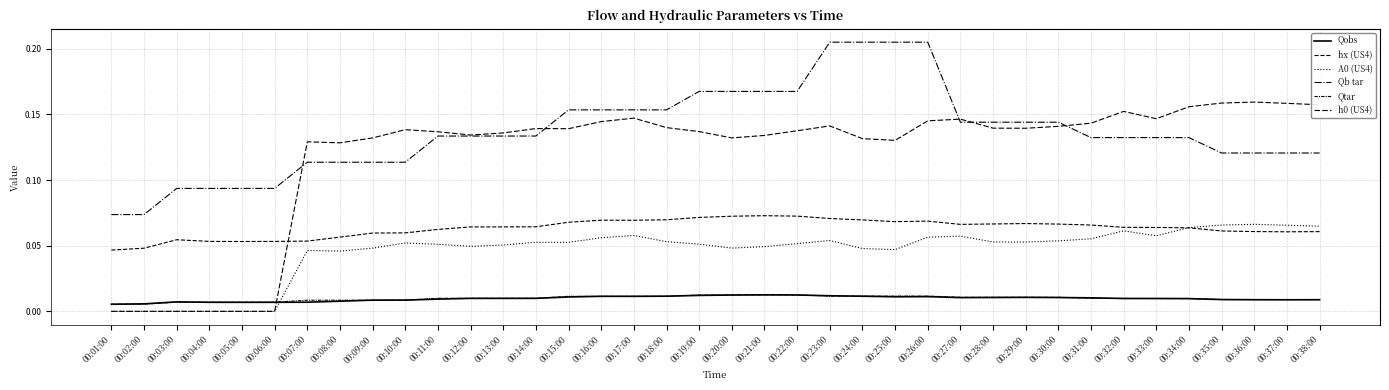

Is this an area chart (filled region under the line)?

No